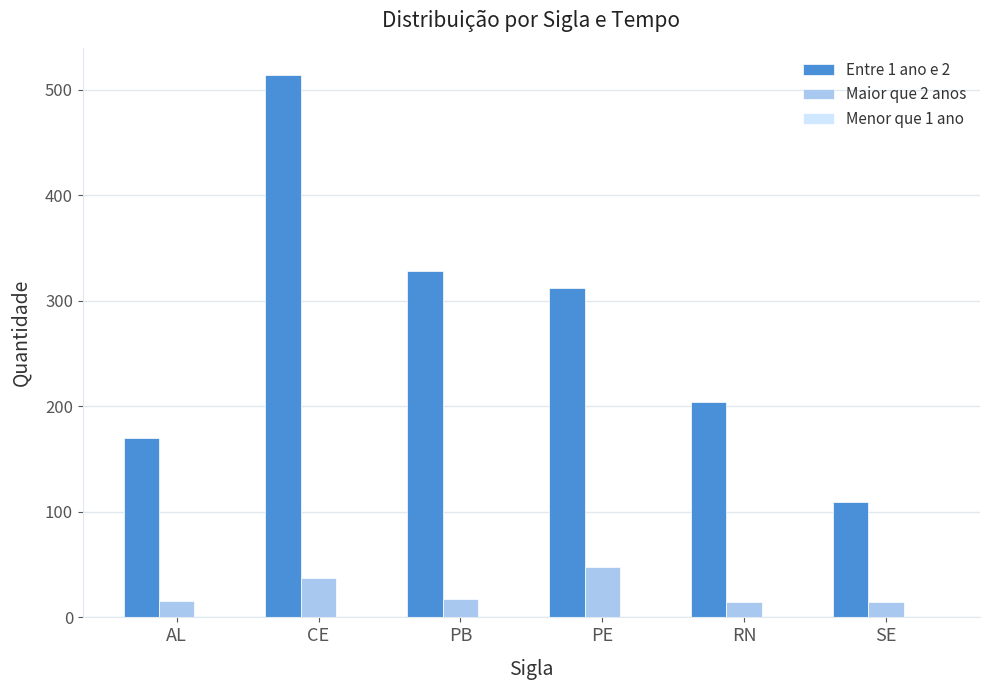

Is it true that Entre 1 ano e 2 equals 236 at CE?

False